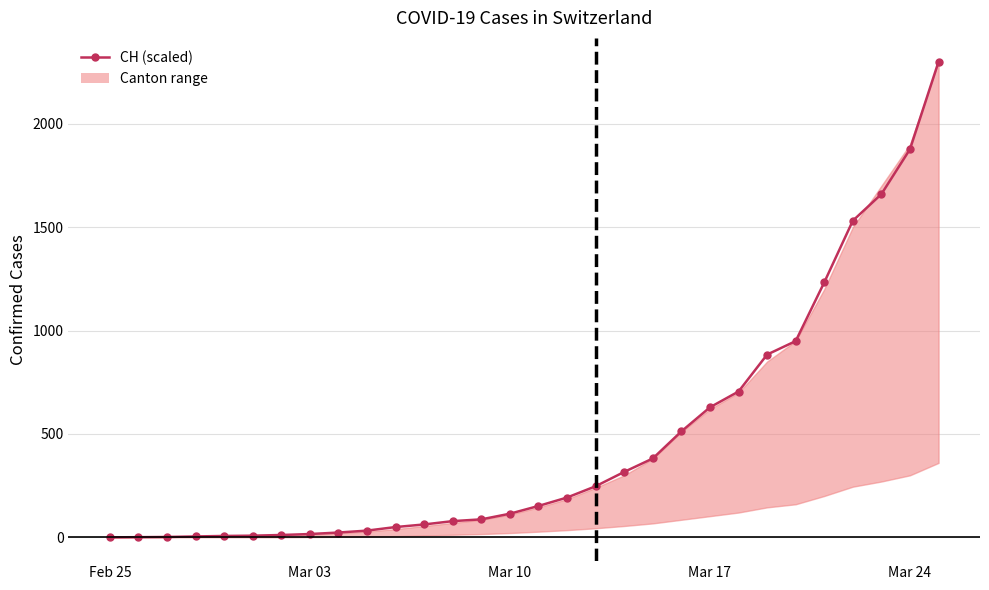

What is the value of the 14th point from the left?

87.1